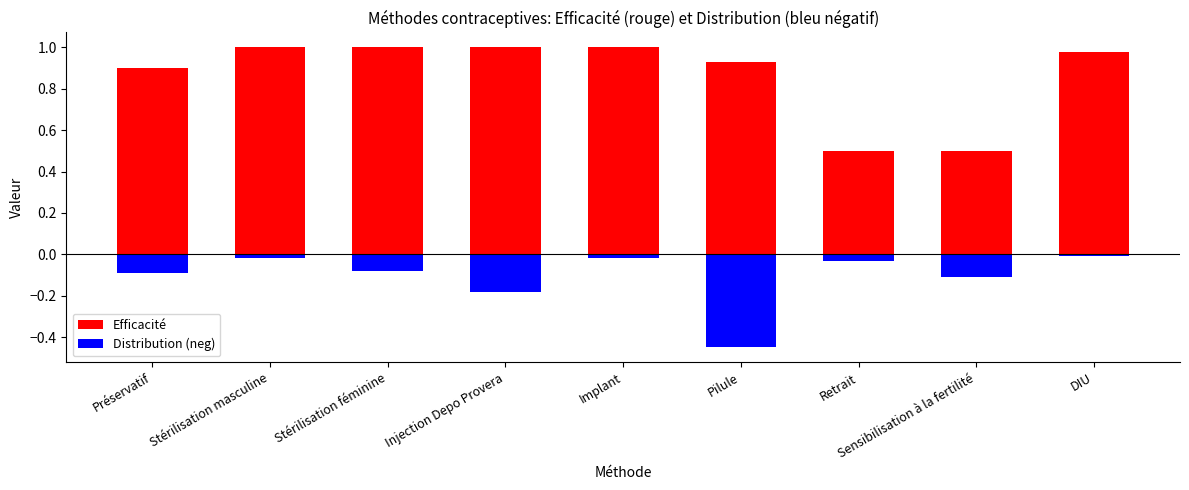

What is the sum of the Distribution (neg) values at Retrait and Préservatif?

-0.1